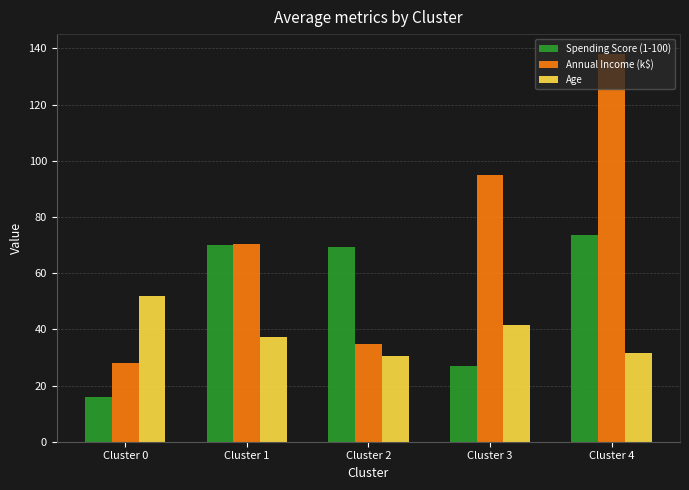

What is the difference between the Spending Score (1-100) values at Cluster 3 and Cluster 1?

43.3